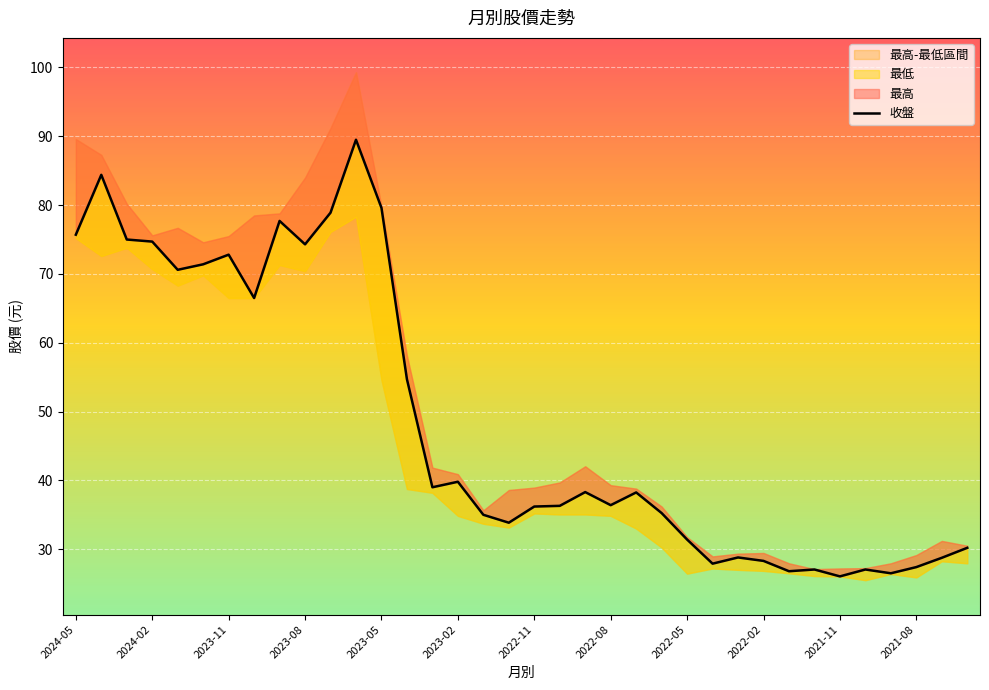

How many data points are less than 38?

18